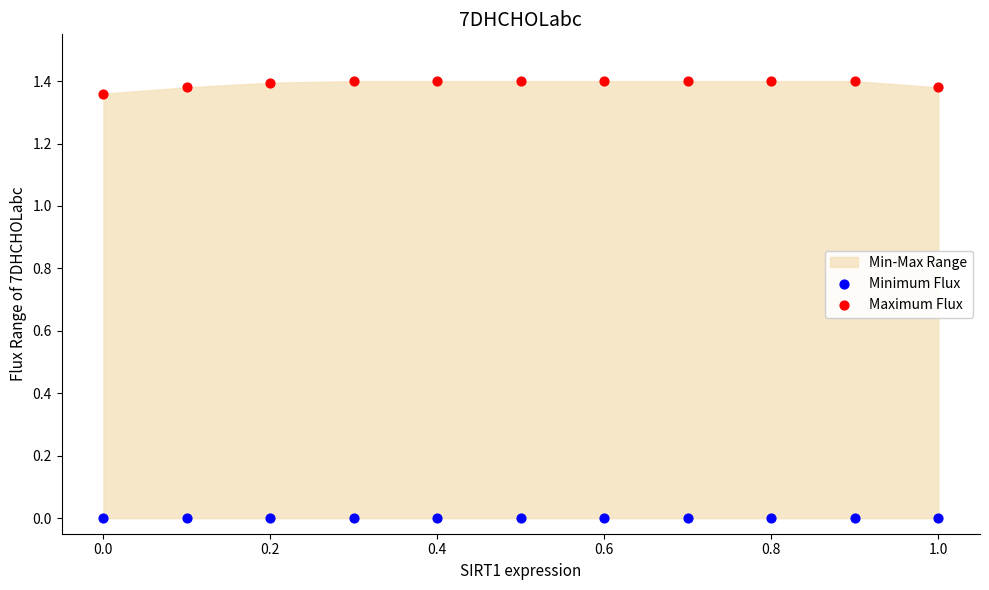

Which series reaches the maximum Y coordinate?

Maximum Flux